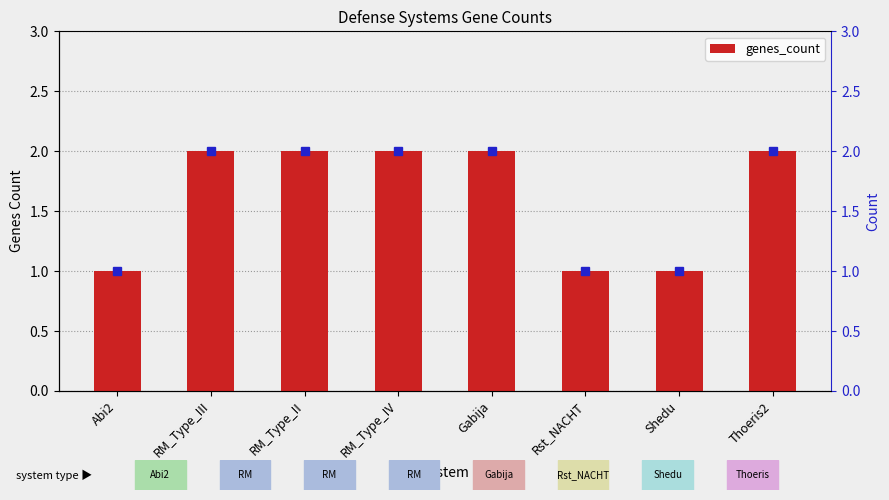

List the labels in order of value, smallest first.

Abi2, Rst_NACHT, Shedu, RM_Type_III, RM_Type_II, RM_Type_IV, Gabija, Thoeris2